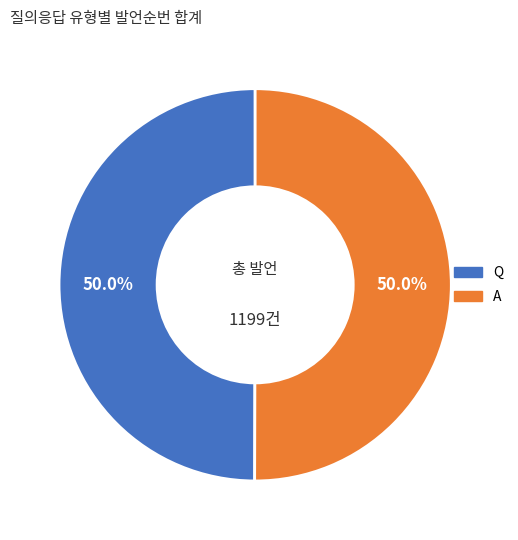

To the nearest percent, what percentage of the pie is Q?

50%